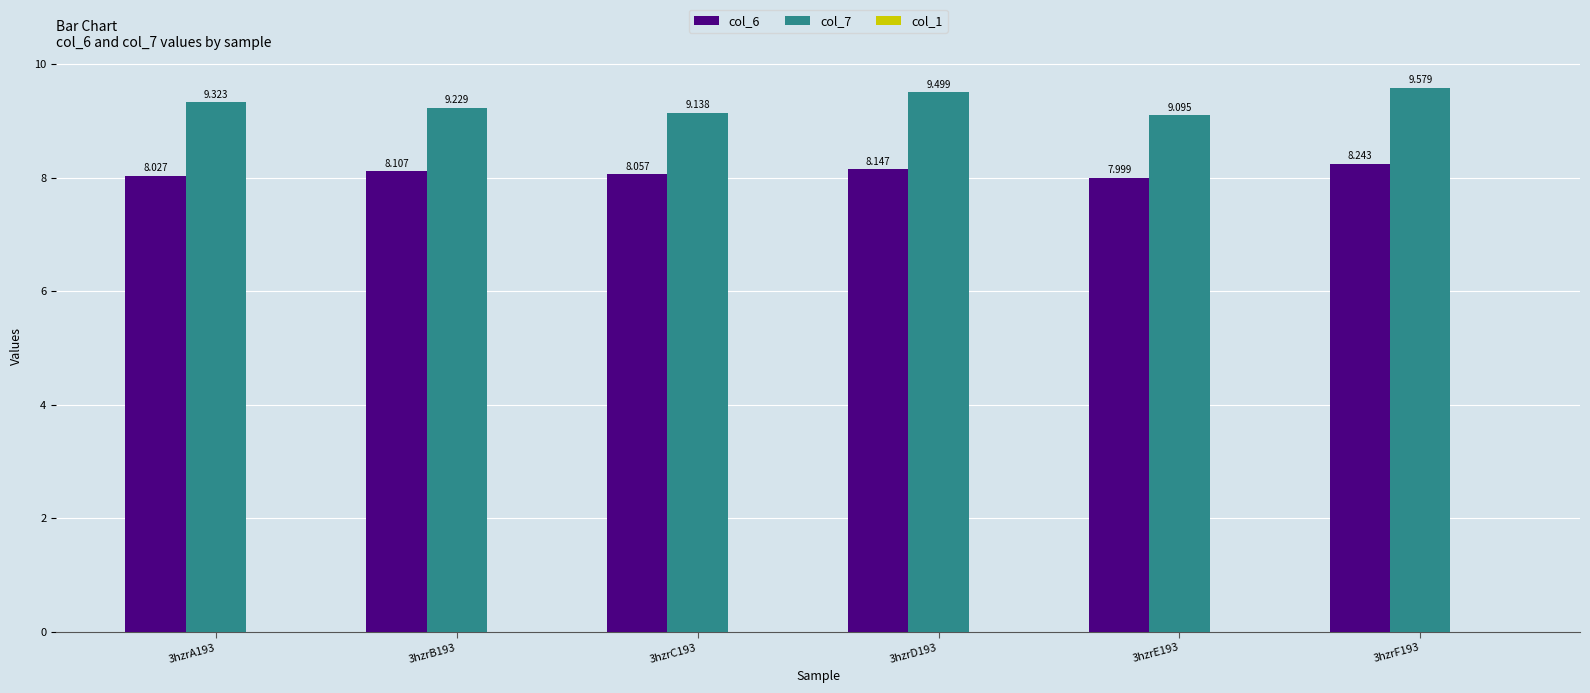

At 3hzrC193, list the series in order from largest to smallest.

col_7, col_6